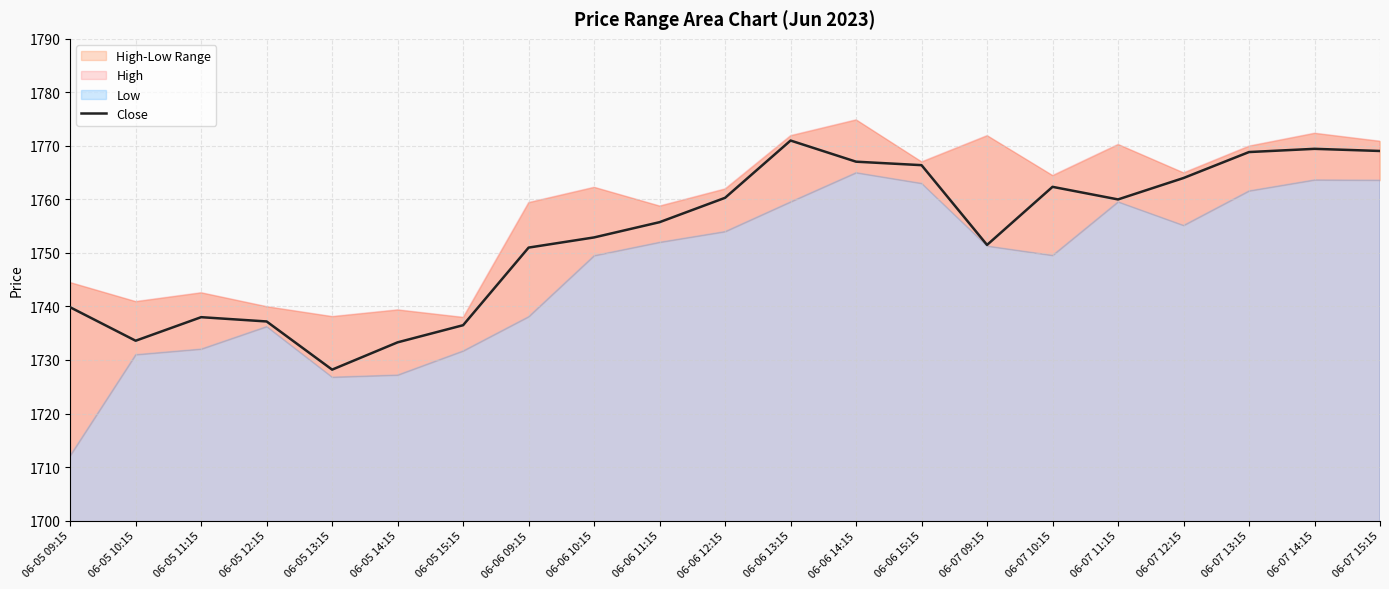

Rank the categories by value from highest to lowest.

06-06 13:15, 06-07 14:15, 06-07 15:15, 06-07 13:15, 06-06 14:15, 06-06 15:15, 06-07 12:15, 06-07 10:15, 06-06 12:15, 06-07 11:15, 06-06 11:15, 06-06 10:15, 06-07 09:15, 06-06 09:15, 06-05 09:15, 06-05 11:15, 06-05 12:15, 06-05 15:15, 06-05 10:15, 06-05 14:15, 06-05 13:15